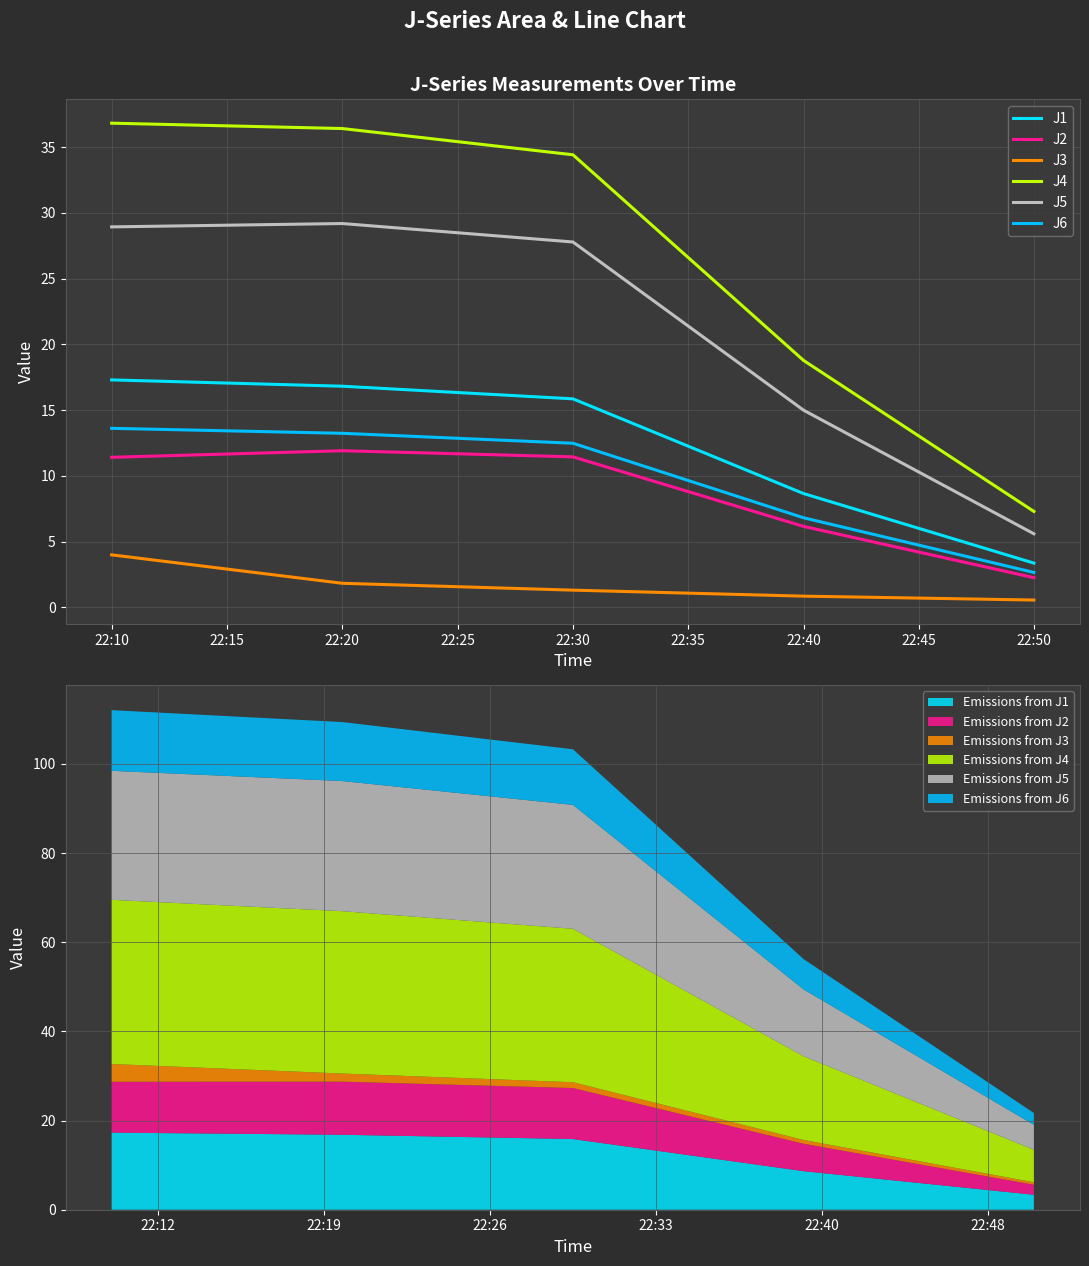

True or false: J5 has more than 0 interior local peaks.

True